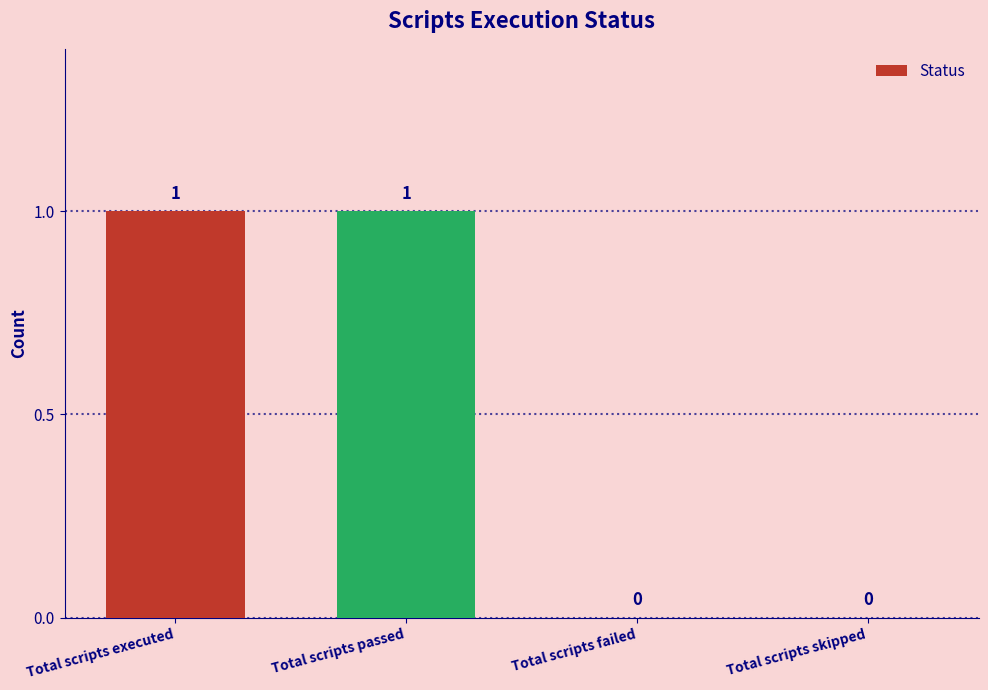

How many positive values are there?

2